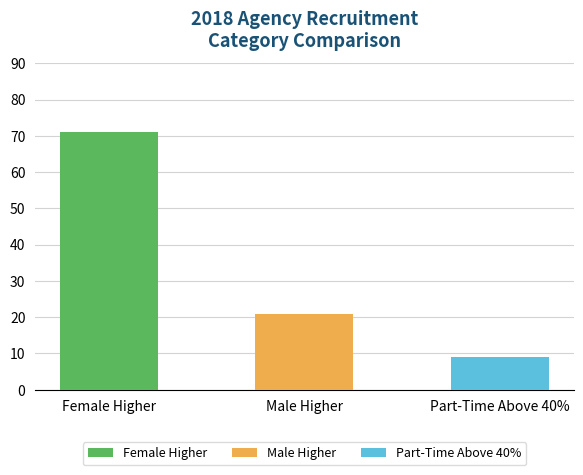

How many categories are shown in the chart?

3